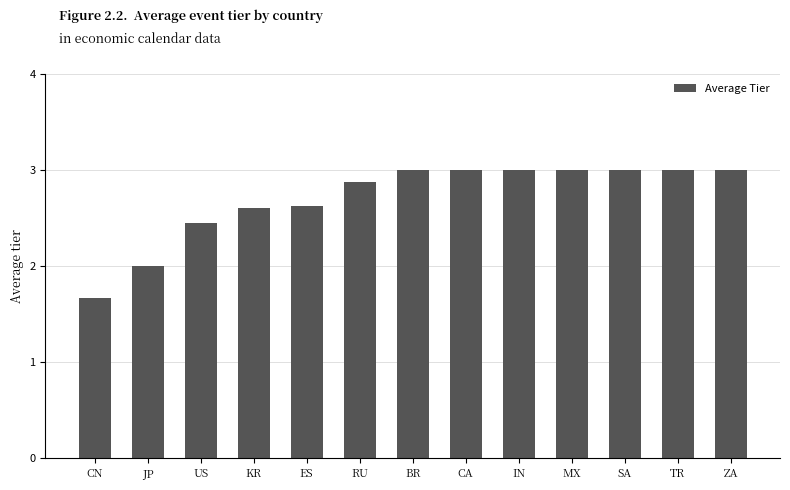

What is the maximum value shown in the chart?

3.0